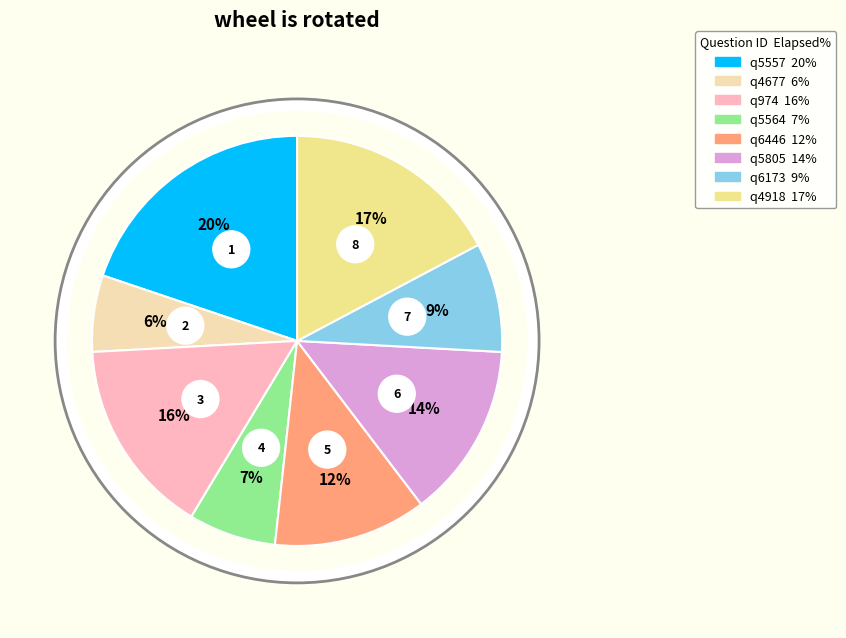

The q6446 slice represents 1% of the pie. True or false?

False